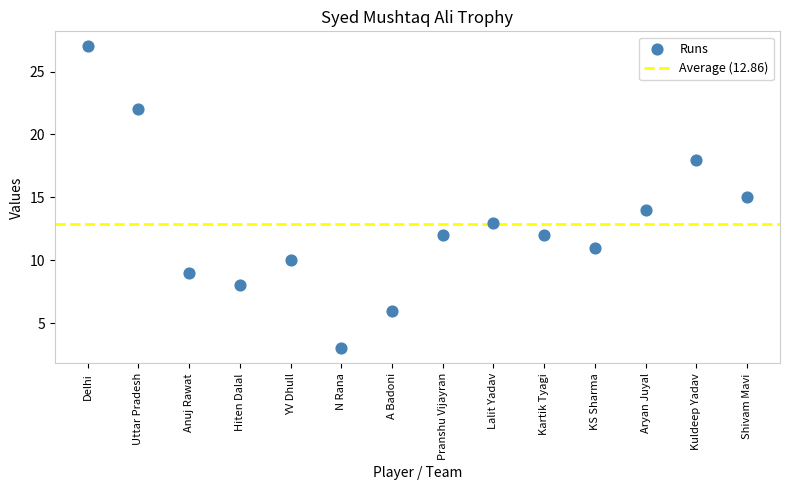

What is the range of Y values (max minus min)?

24